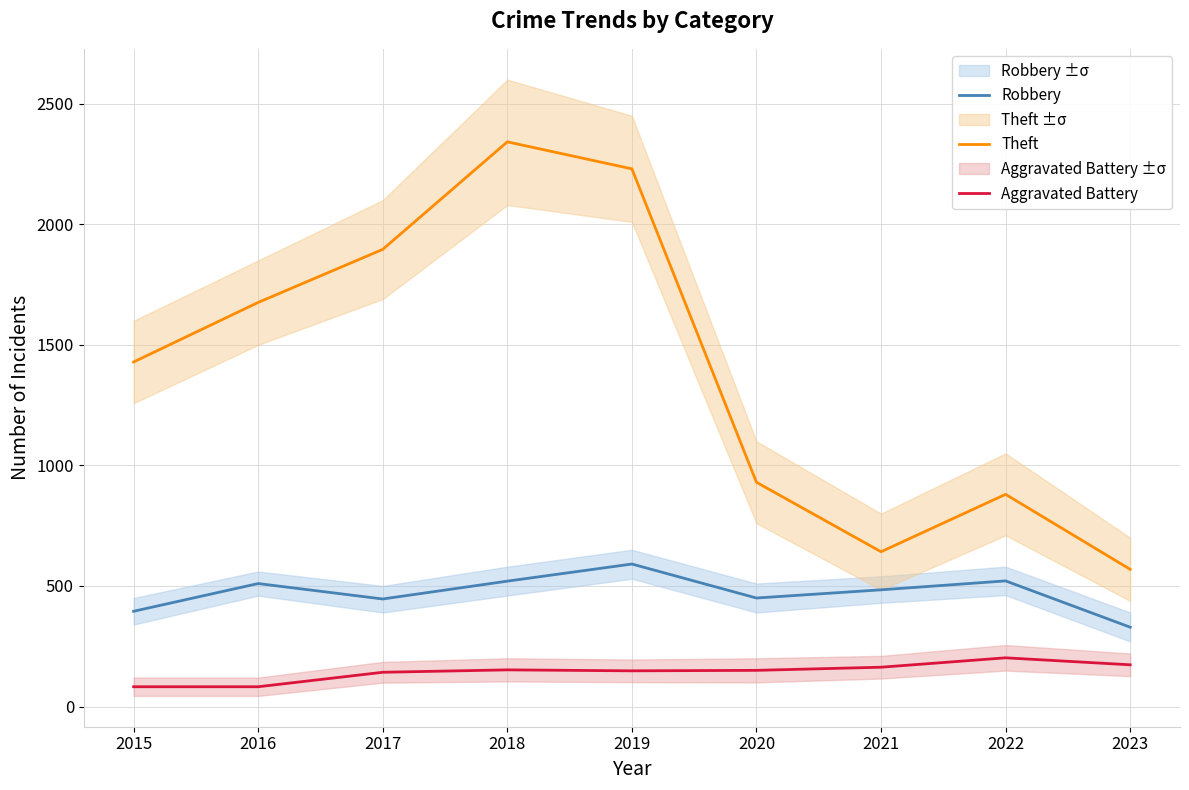

How many values in the Robbery series exceed 484?

4